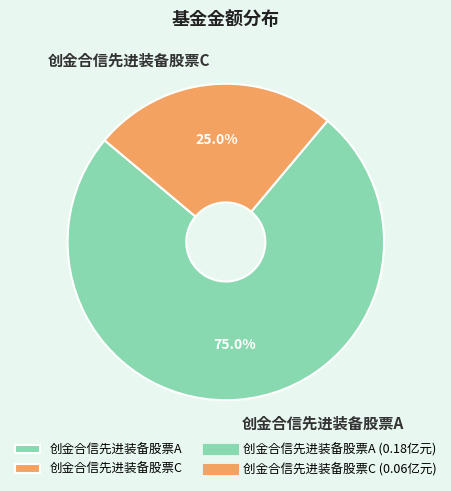

The 创金合信先进装备股票A slice represents 70% of the pie. True or false?

False